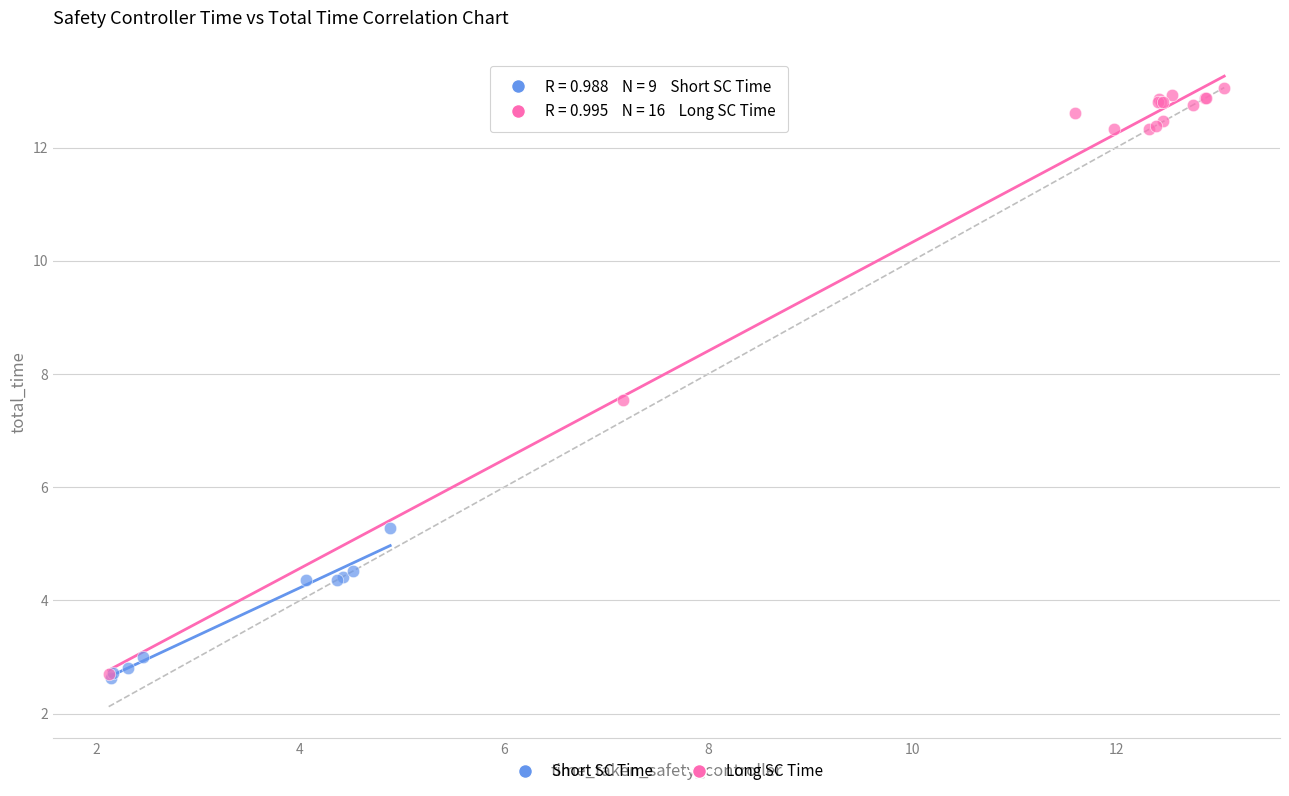

Which series contains the highest Y value?

Long SC Time